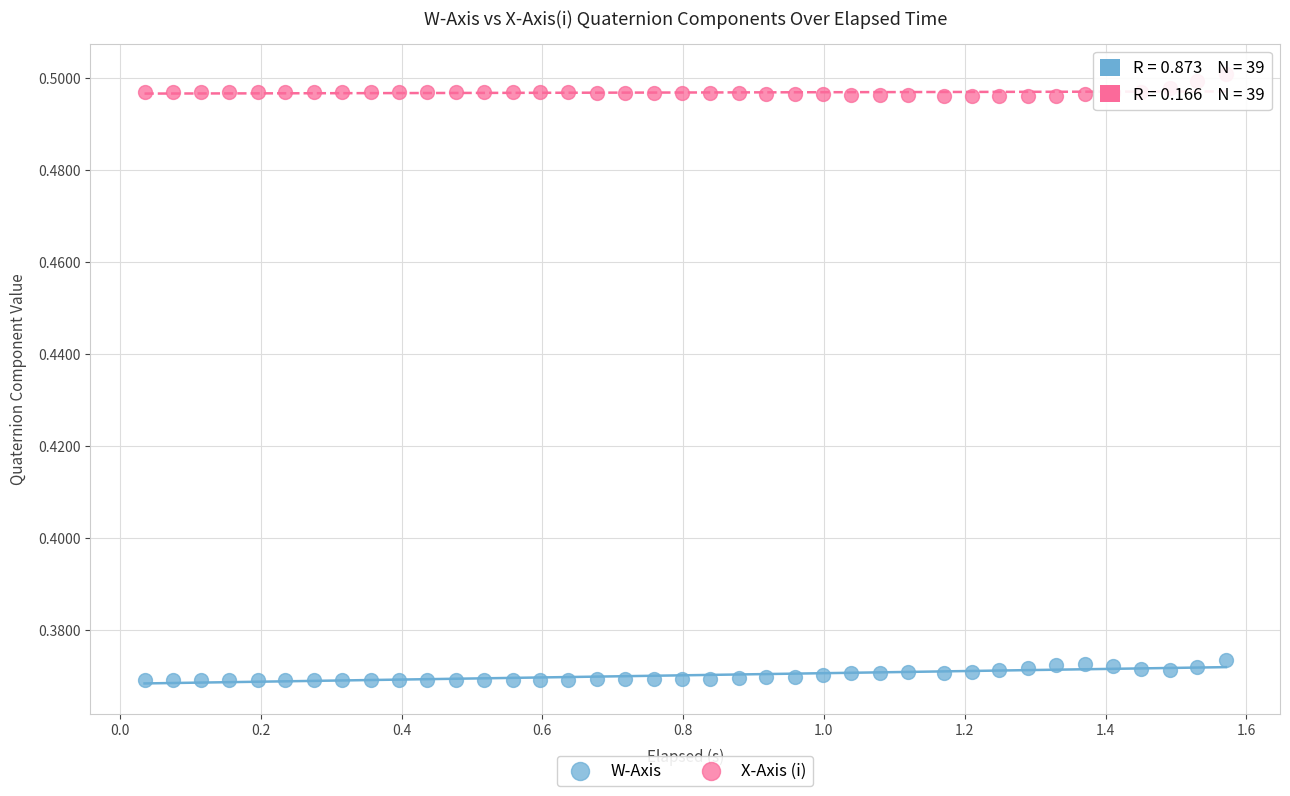

What are all the series names shown in the legend?

W-Axis, X-Axis (i)